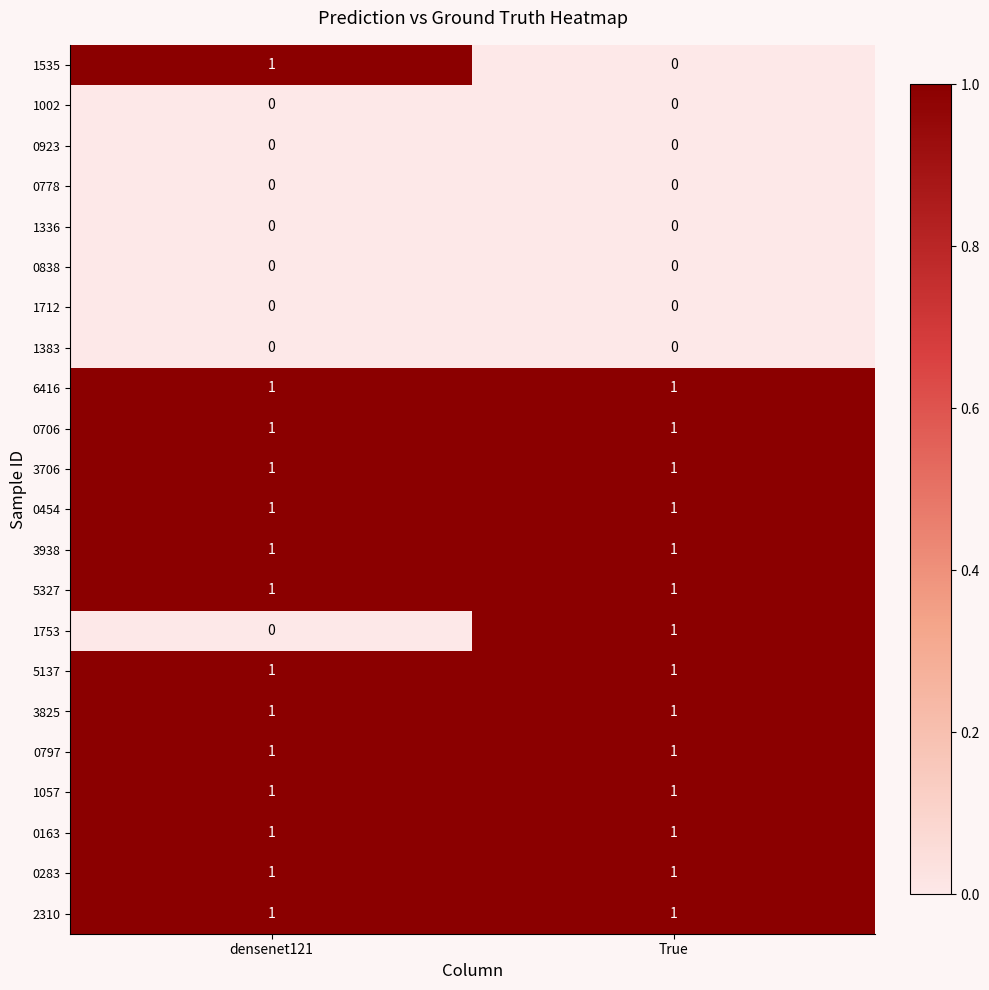

At how many categories does at least one series exceed 0?

2